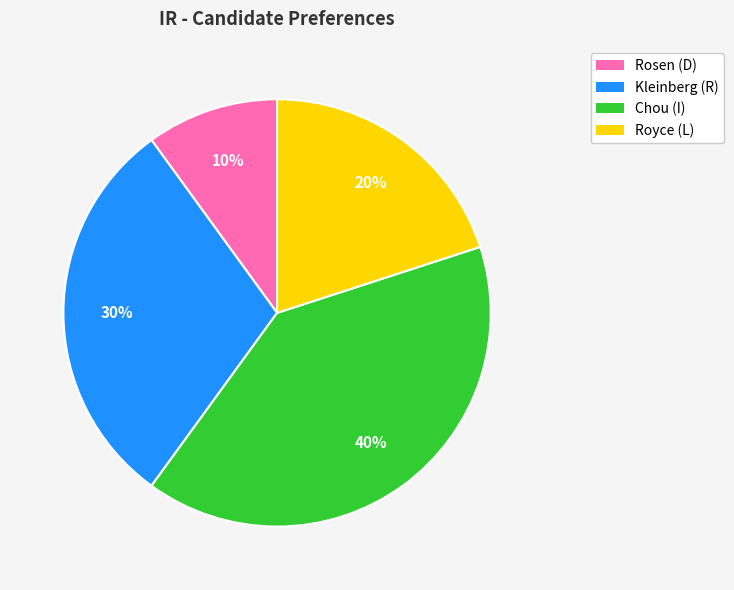

To the nearest percent, what is the combined percentage of Chou (I) and Rosen (D)?

50%